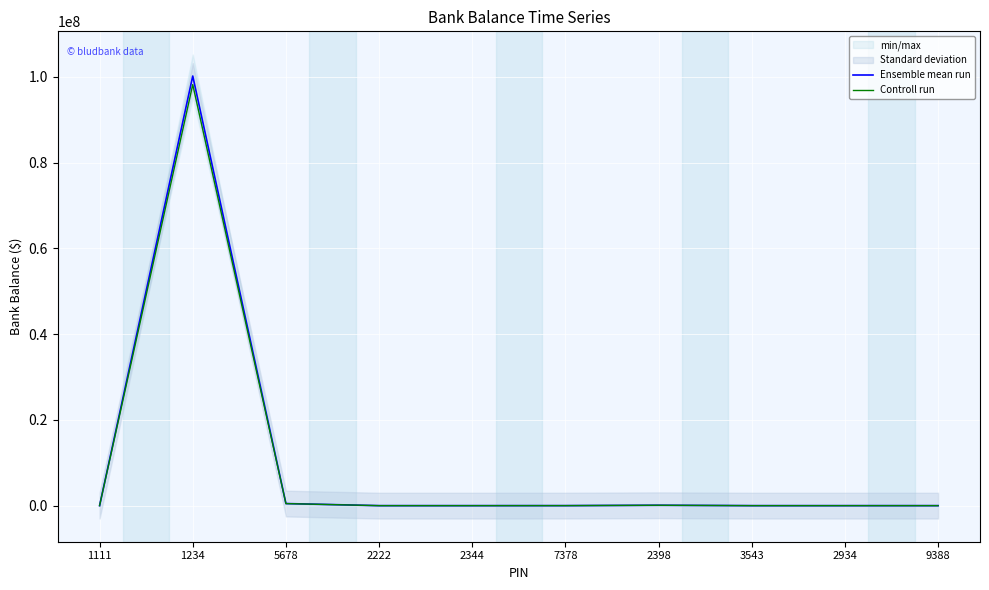

True or false: Ensemble mean run and Controll run cross at least once.

False